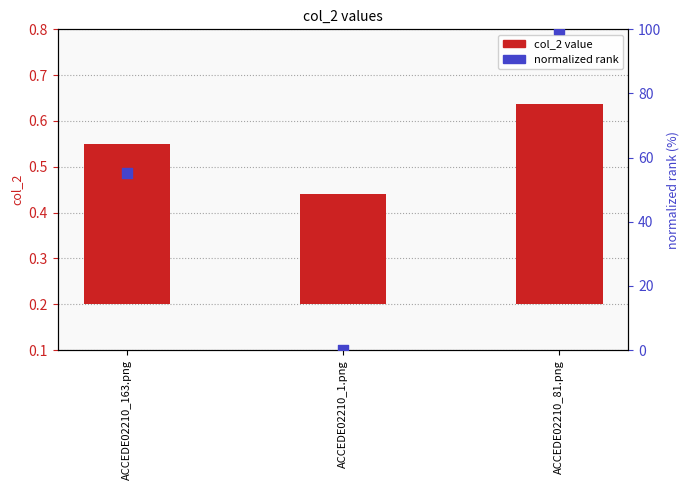

At how many categories does at least one series exceed 69?

1